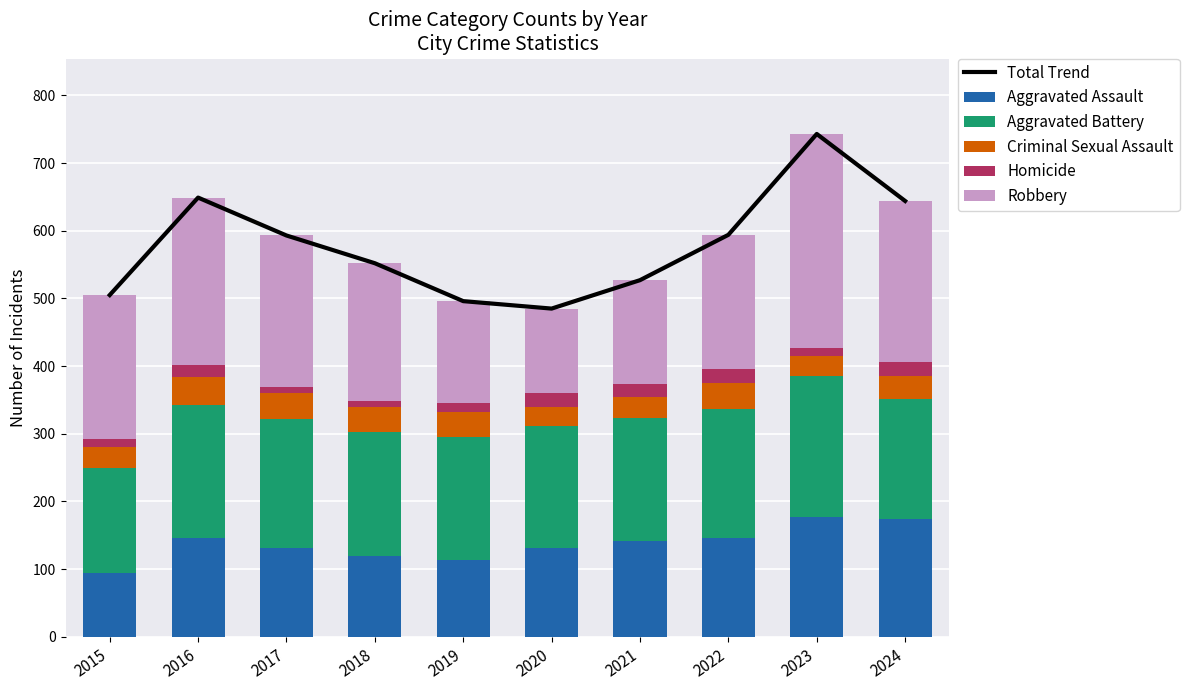

The Robbery series shows 212 at 2015. True or false?

True